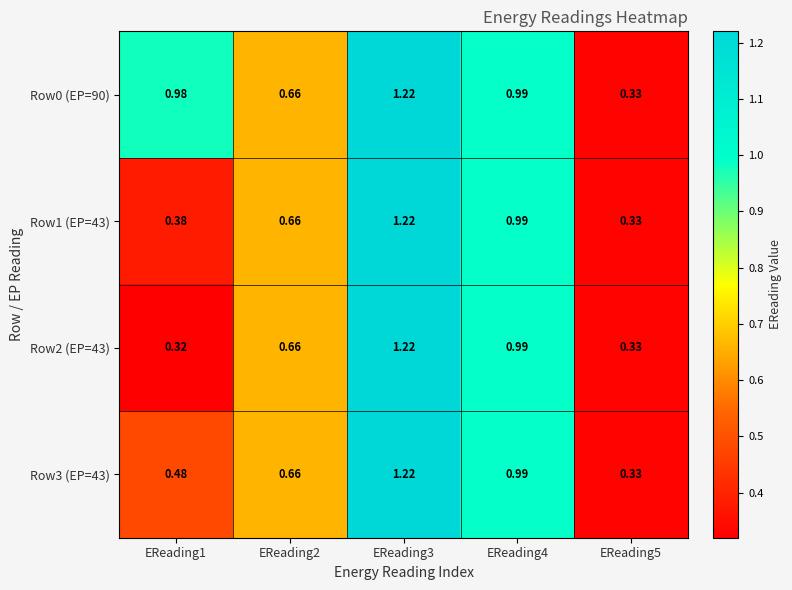

Is the value of Row2 (EP=43) at EReading2 greater than the value of Row0 (EP=90) at EReading3?

No